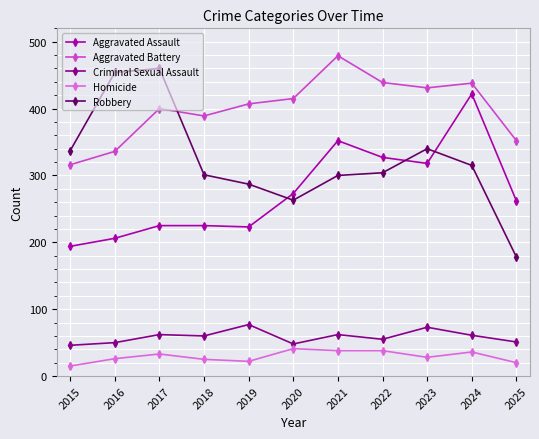

Which series has the largest total across all categories?

Aggravated Battery